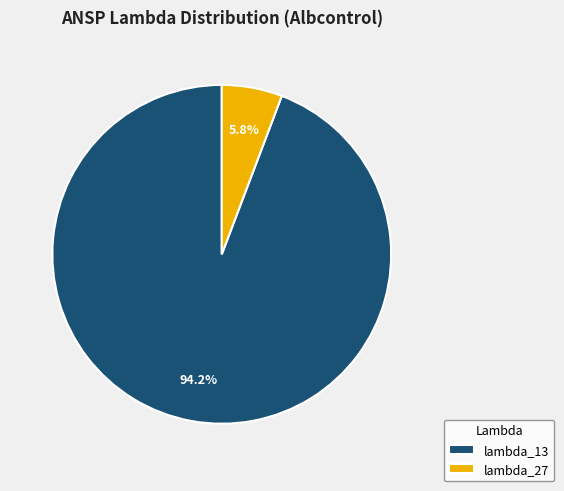

Which has a higher value, lambda_27 or lambda_13?

lambda_13